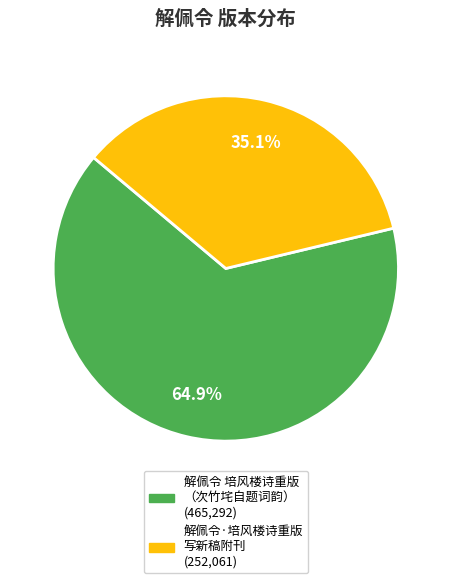

Is there any slice that represents more than half of the pie?

Yes